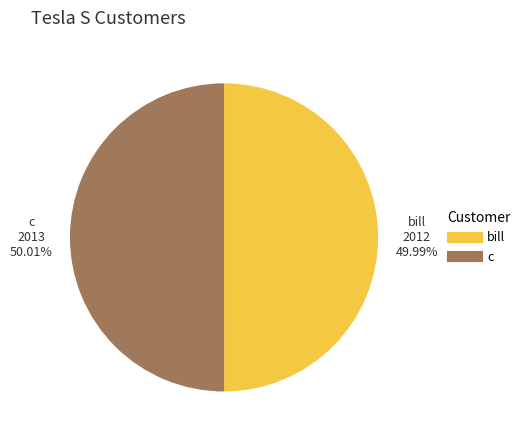

Is it true that c is 50% of the pie?

True